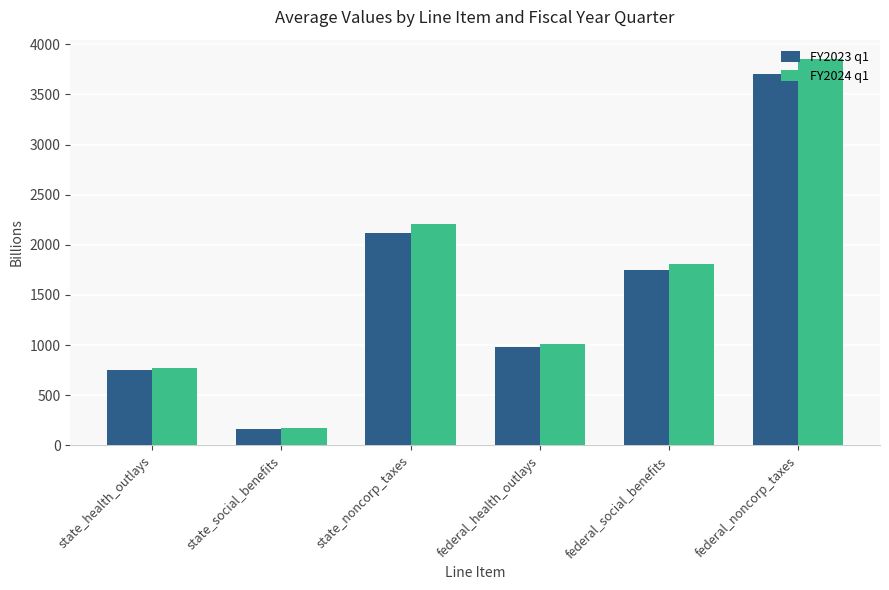

At which label is FY2024 q1 closest to 2013?

state_noncorp_taxes